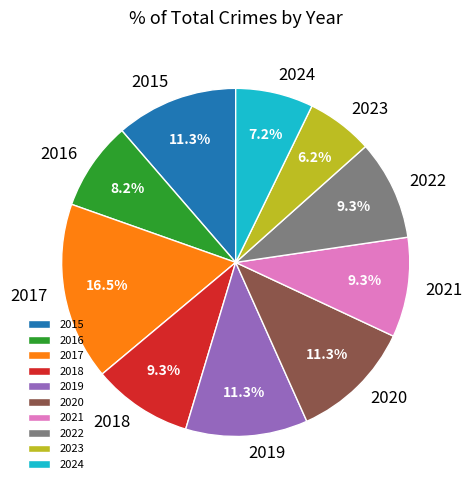

Is 2021 the majority of the pie?

No